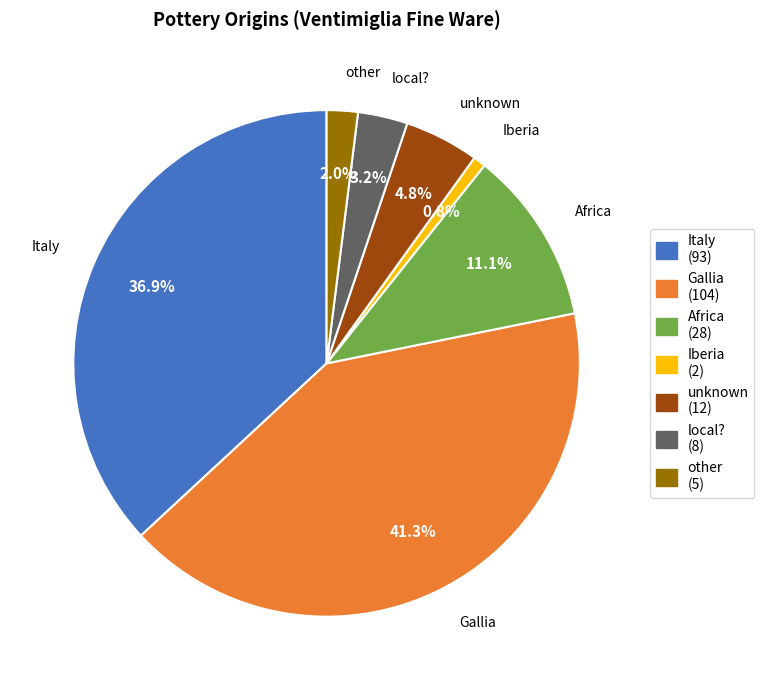

Does any single category account for the majority?

No